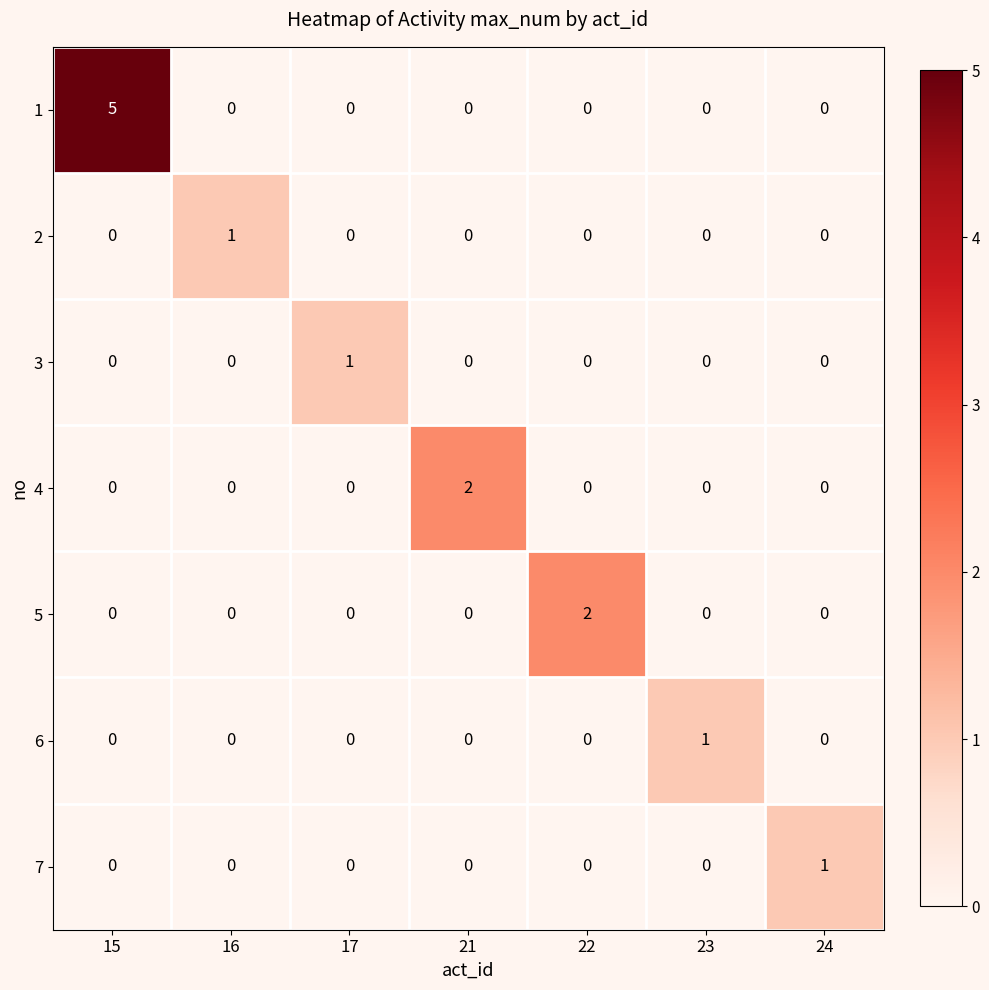

The value of 2 at 15 is 1. True or false?

False